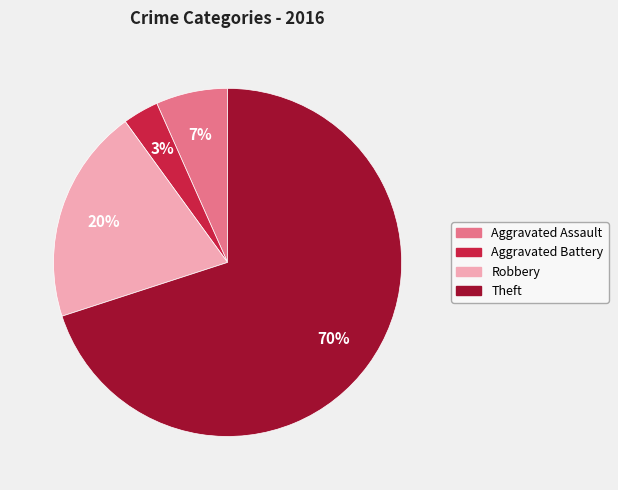

Is the sum of Theft and Robbery greater than half?

Yes